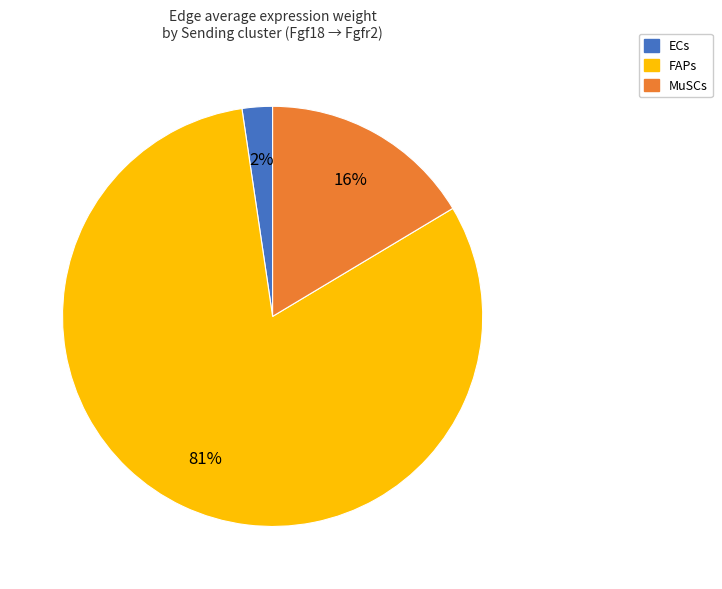

Which category accounts for the majority?

FAPs